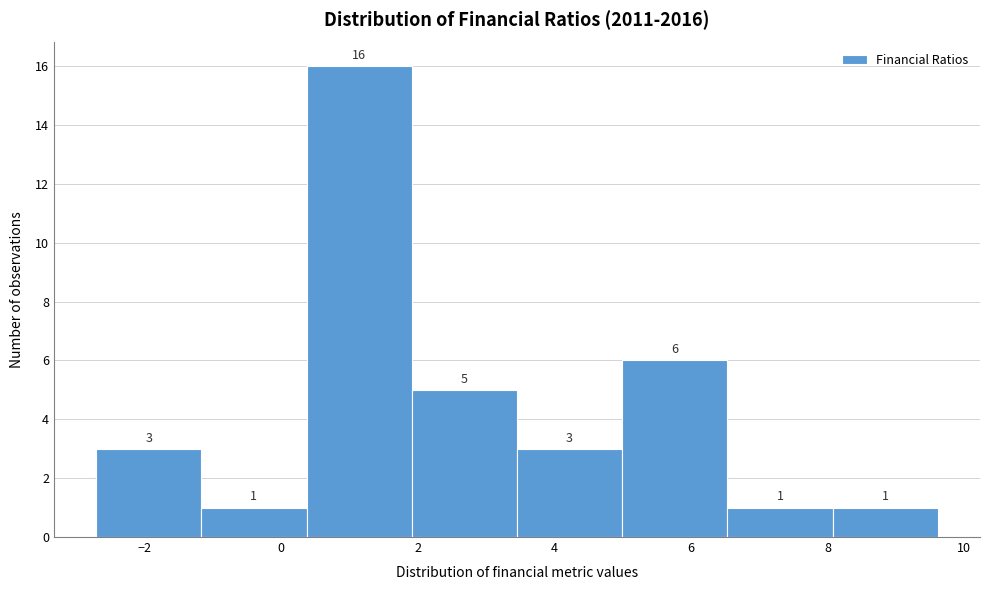

How tall is the bar that spans 2.0 to 3.4 on the x-axis? The bar edges are not printed on the chart, so give them approximately, as read against the axis.

5